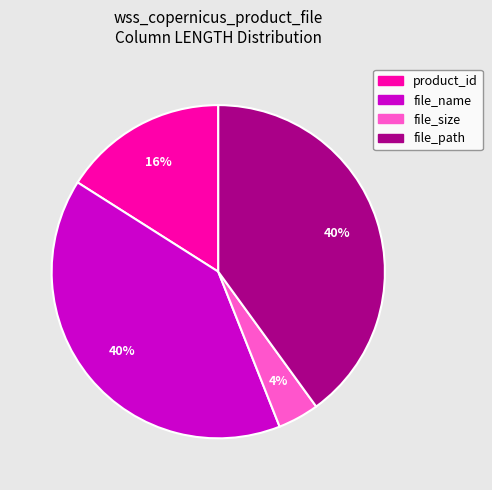

Between product_id and file_size, which is larger?

product_id